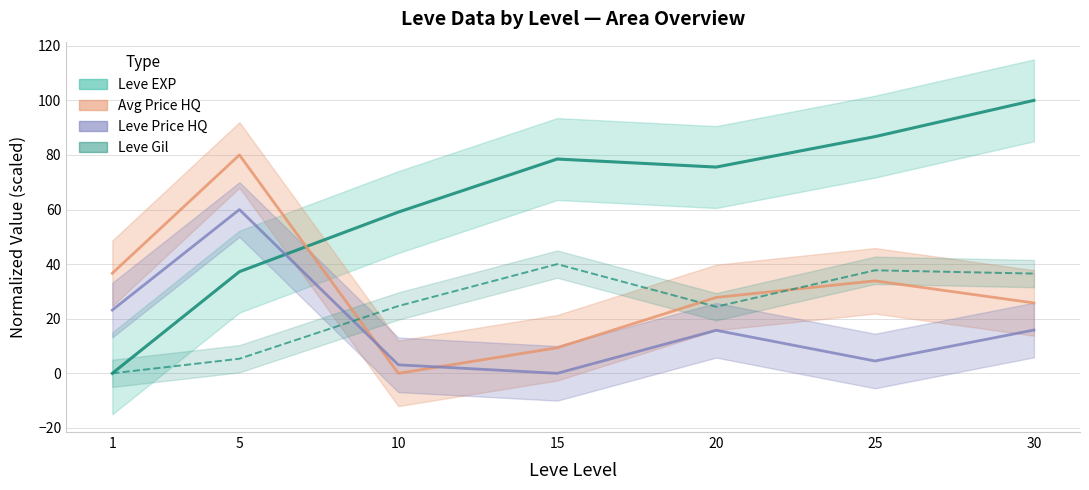

Reading left to right, extract all data points from this chart.

Leve EXP: 0.0	37.2	59.1	78.5	75.6	86.7	100.0
Avg Price HQ: 36.7	80.0	0.0	9.4	27.8	33.9	25.8
Leve Price HQ: 23.2	60.0	3.1	0.0	15.8	4.5	15.9
Leve Gil: 0.0	5.3	24.7	40.0	24.4	37.7	36.5